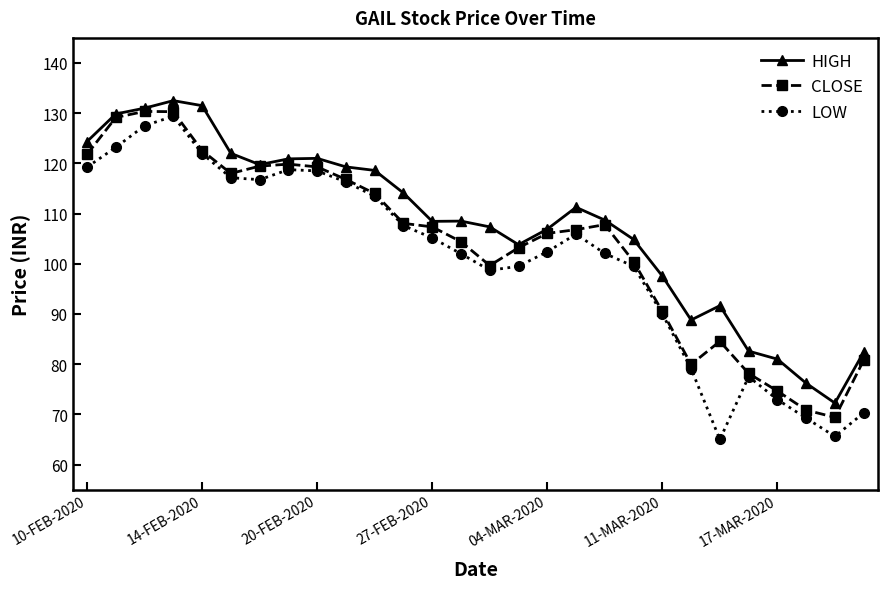

True or false: HIGH and LOW intersect in this chart.

False